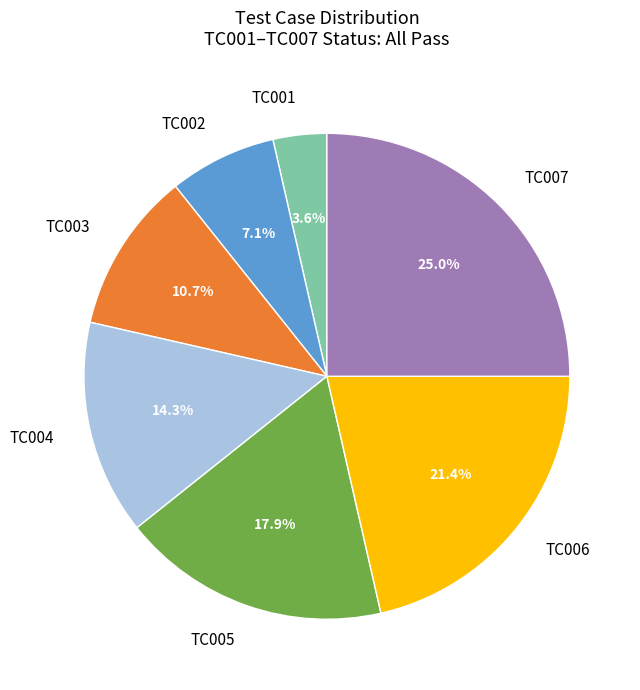

Do TC003 and TC004 together represent more than half of the pie?

No